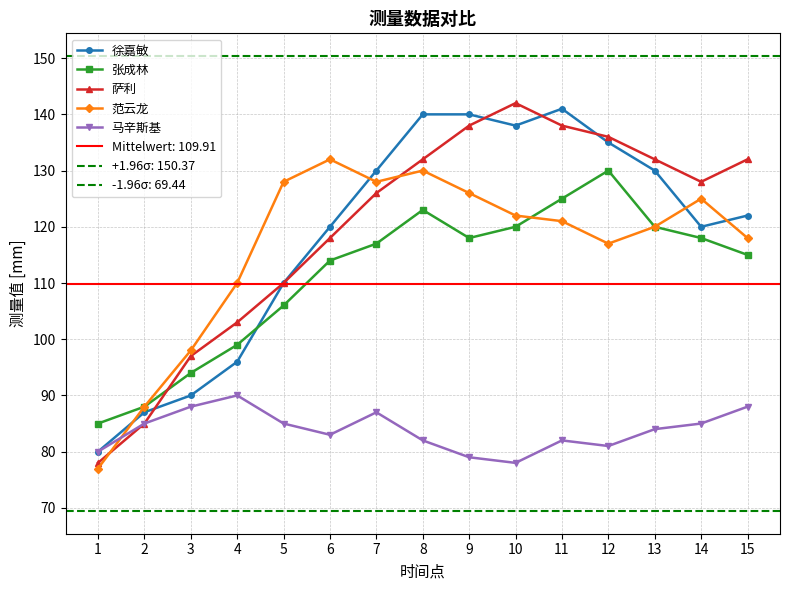

True or false: 萨利 and 马辛斯基 cross at least once.

False